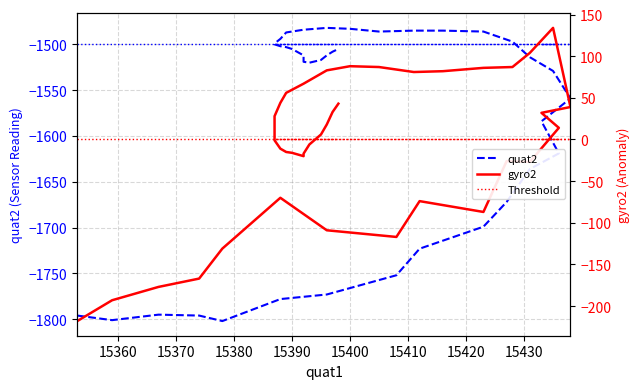

What is the average value of the quat2 series?

-1582